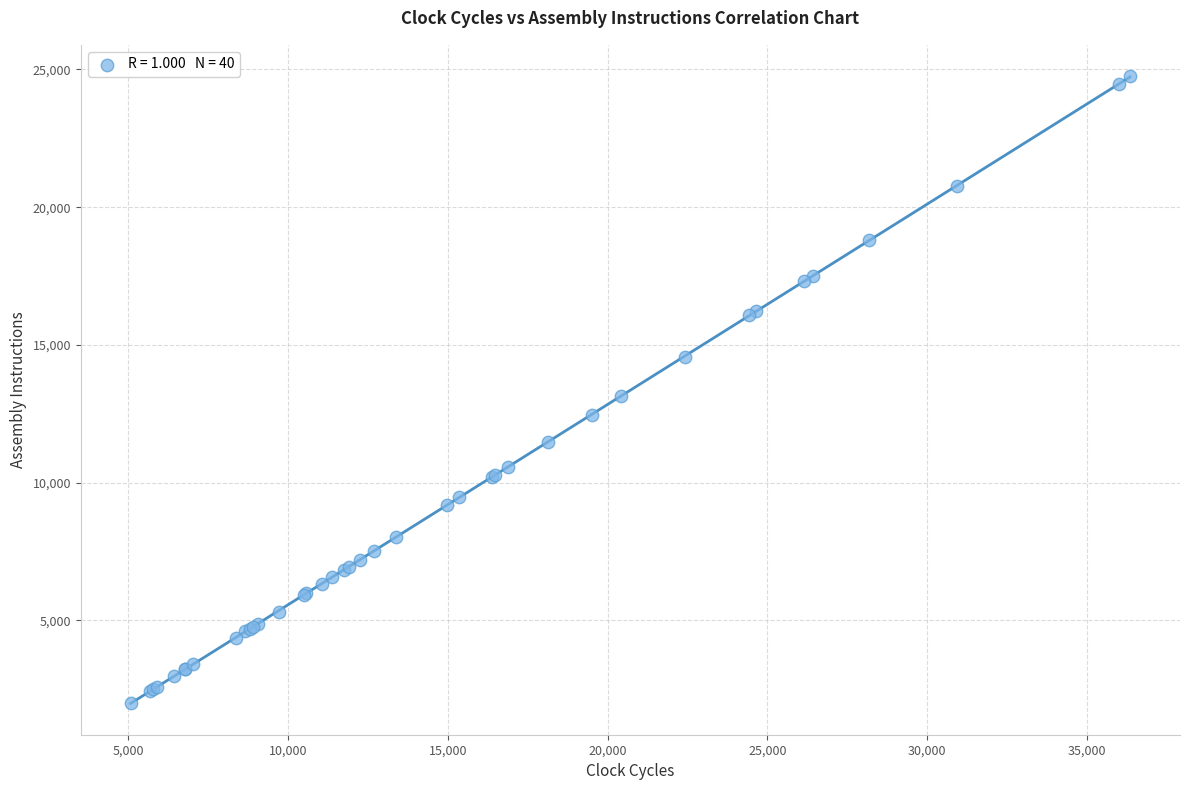

What Y value in the scatter plot is closest to 13387?

13130